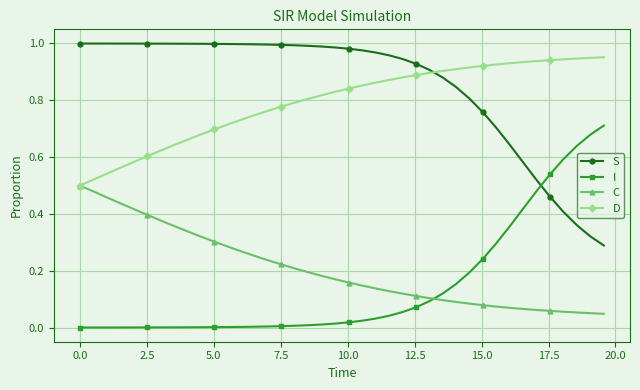

Rank the series by their maximum value, from lowest to highest.

C, I, D, S